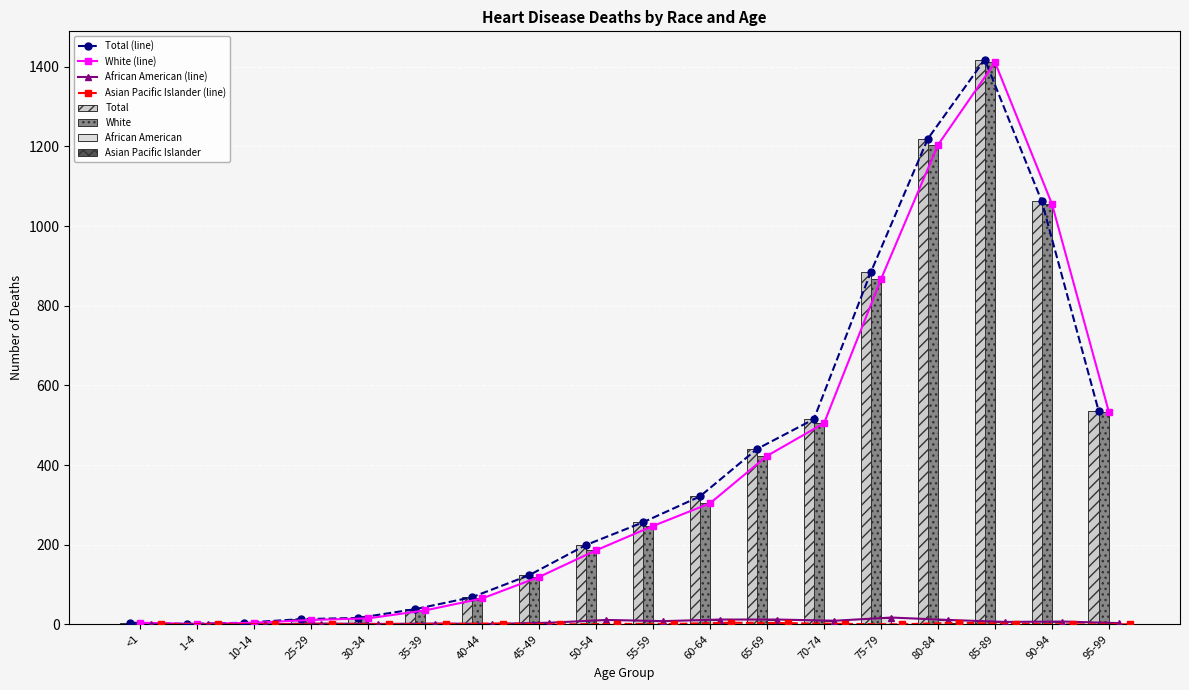

Rank the categories by African American value from lowest to highest.

<1, 1-4, 10-14, 30-34, 40-44, 25-29, 35-39, 95-99, 45-49, 85-89, 90-94, 55-59, 70-74, 50-54, 80-84, 60-64, 65-69, 75-79